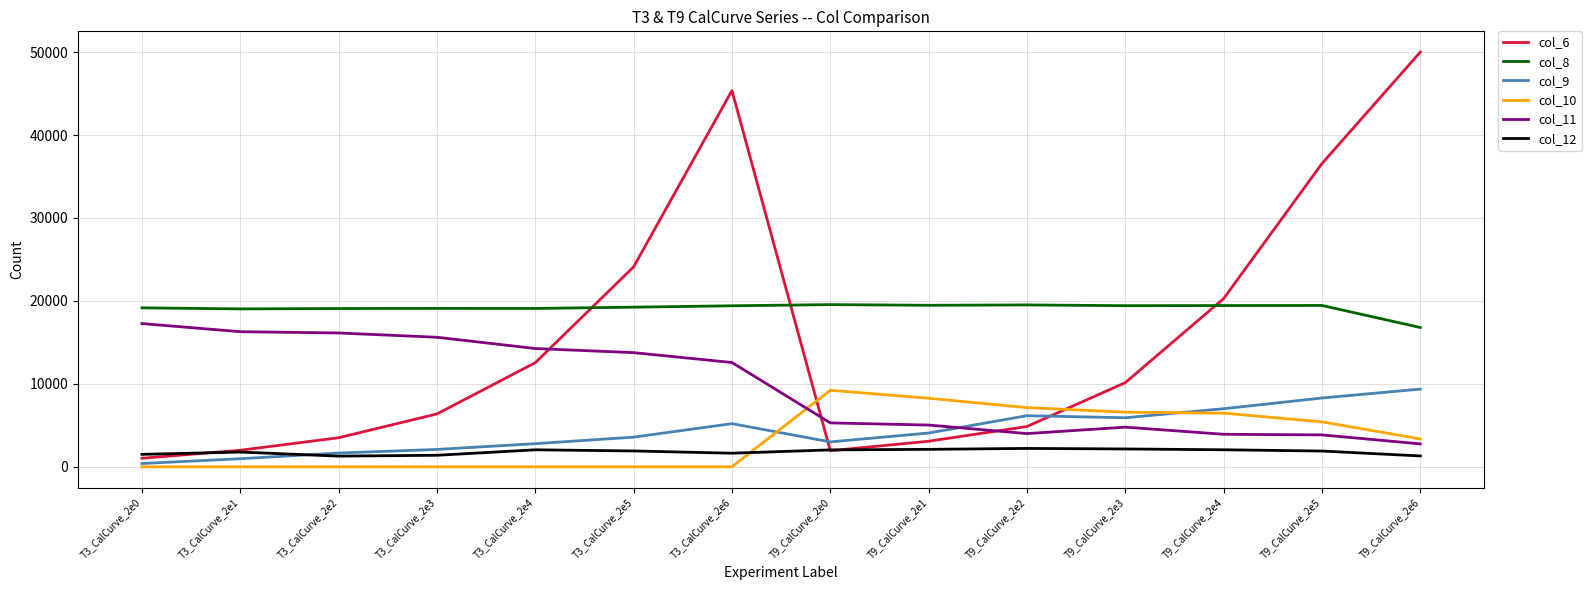

Which category has the highest value across all series?

T9_CalCurve_2e6